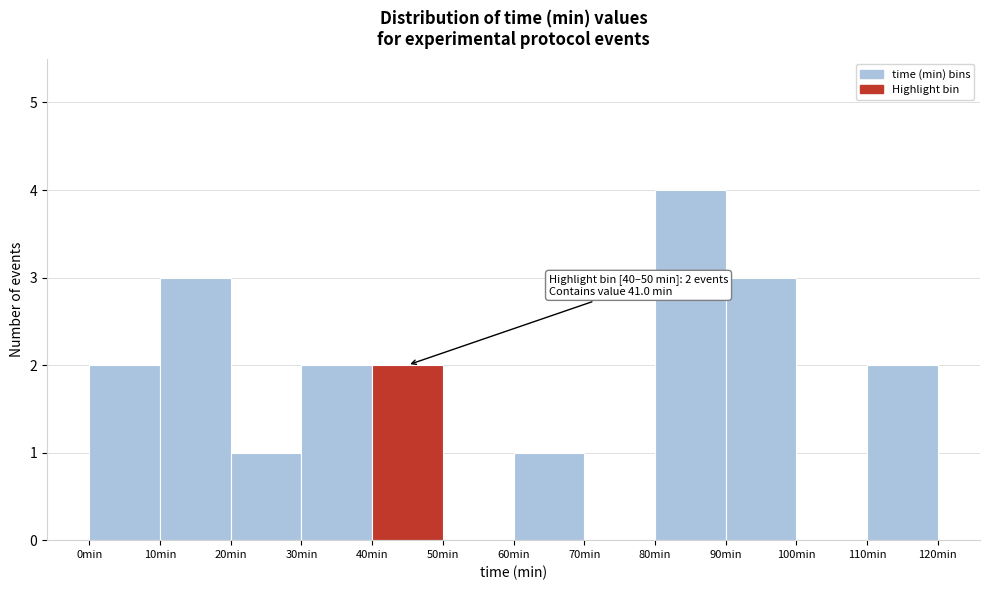

Which range on the x-axis has the tallest bar?

80 to 90